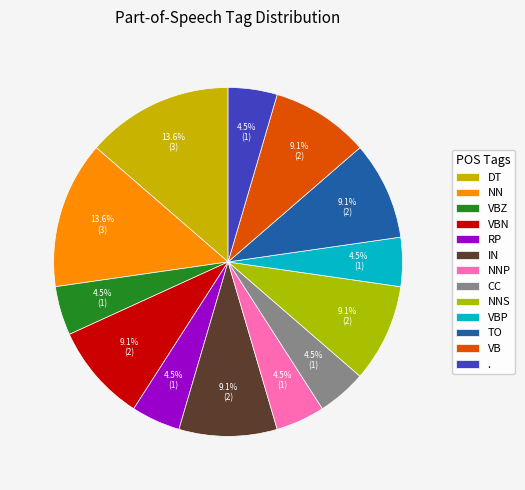

The VBP slice represents 17% of the pie. True or false?

False